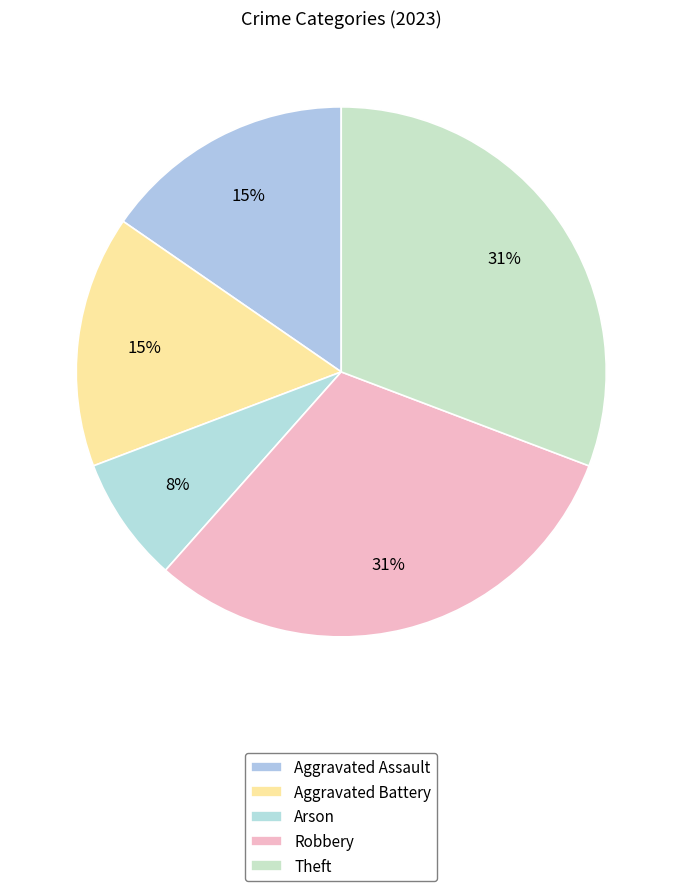

How many slices are in this pie chart?

5